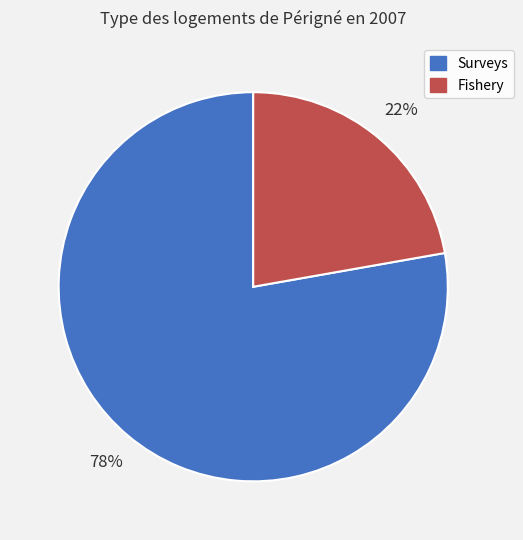

To the nearest percent, what is the difference between the largest and smallest slice percentages?

56%